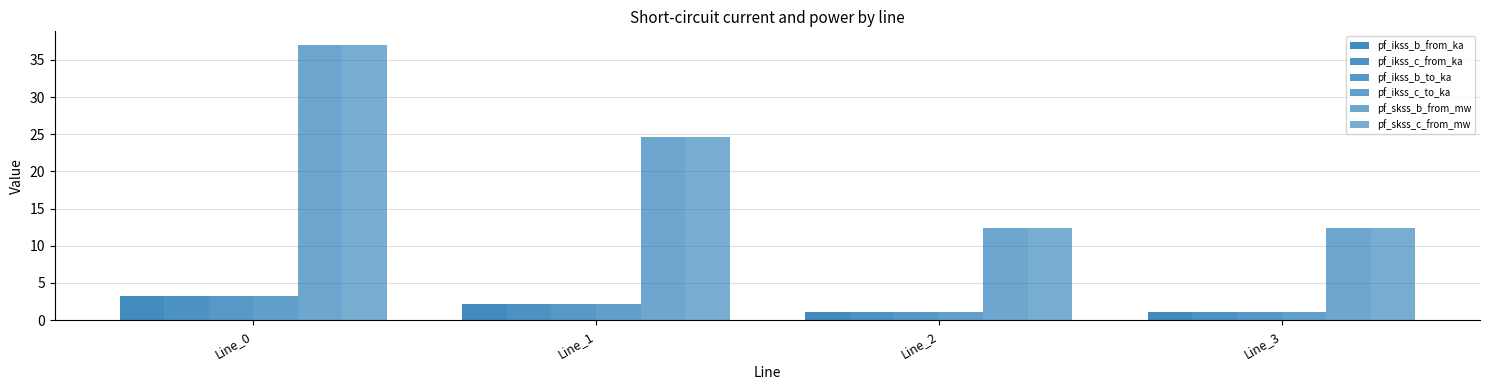

What is the spread (max minus min) of values at Line_1?

22.5